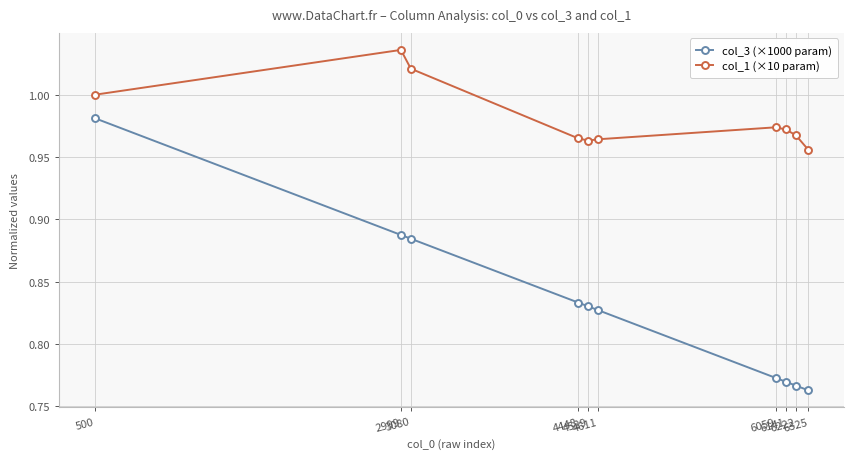

Which series has the widest spread of values?

col_3 (×1000 param)